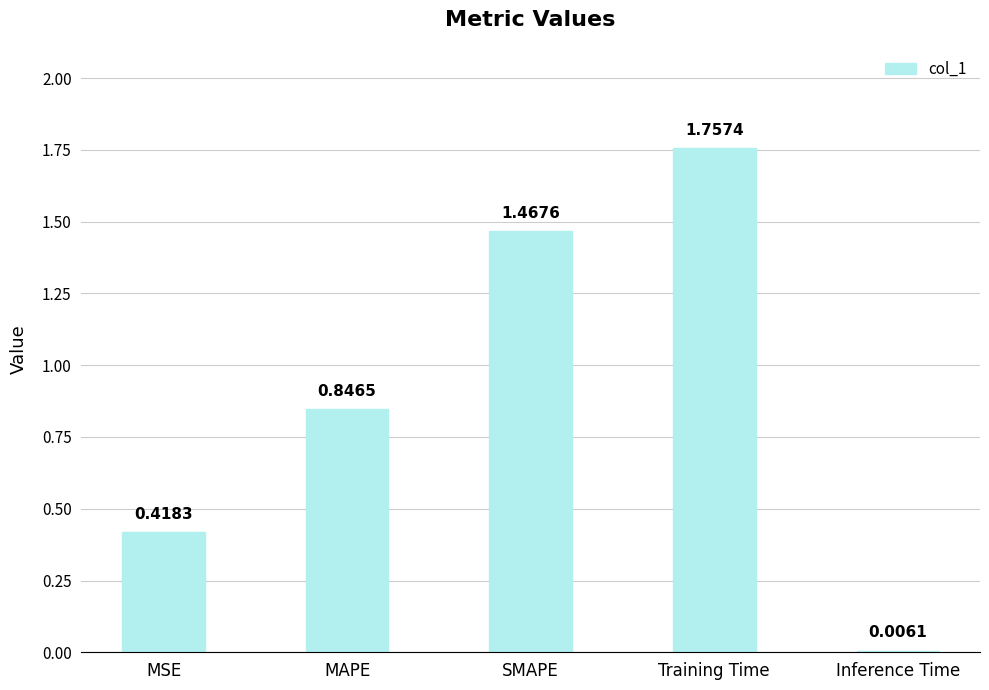

What is the sum of all values?

4.5